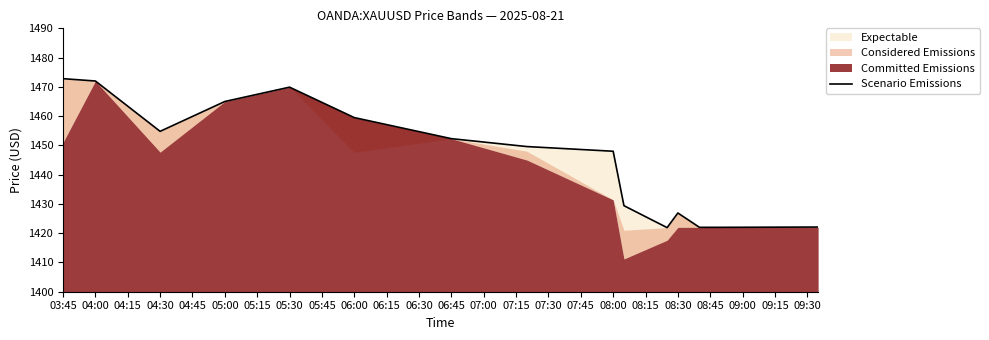

Where does the data first go above 1449?

03:45